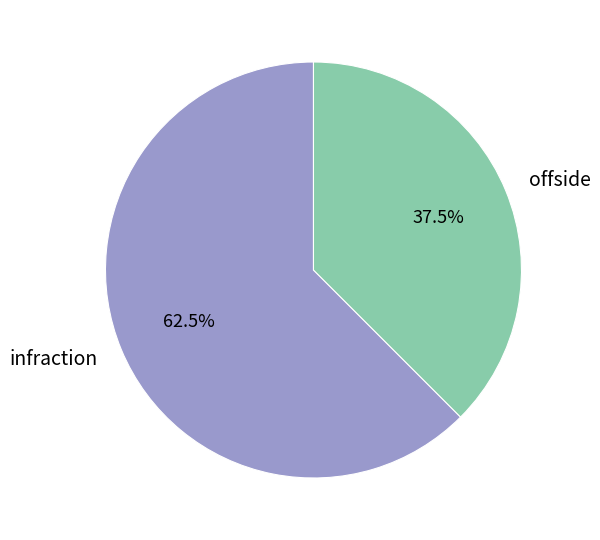

How much of the chart is everything except offside?

62.5%